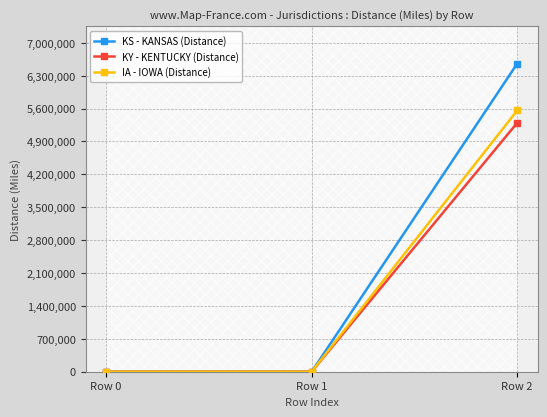

Is it true that KY - KENTUCKY (Distance) equals -3587582 at Row 0?

False